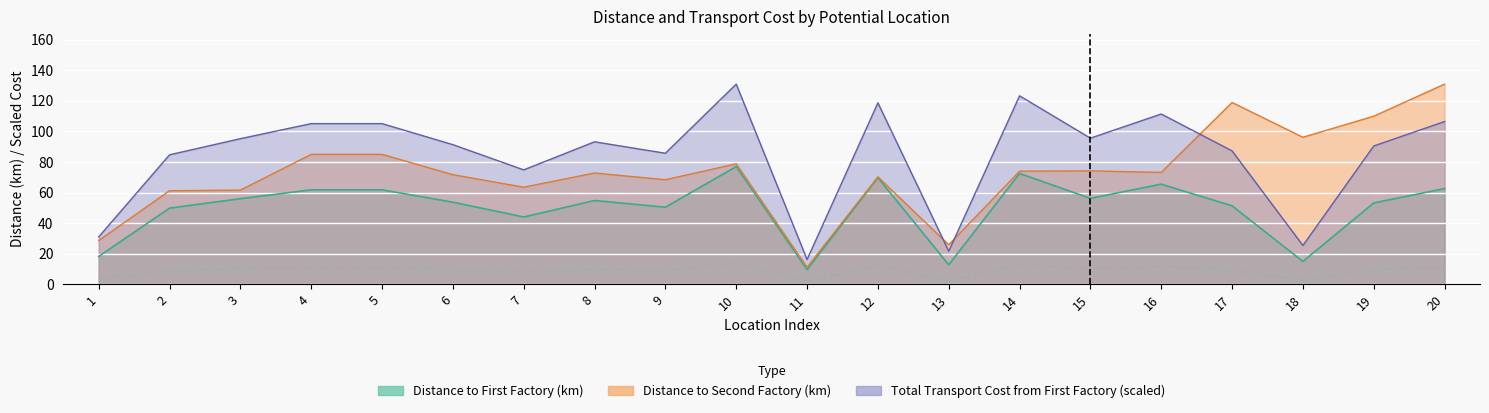

How many interior local valleys (lower than both neighbors) does the data have?

6